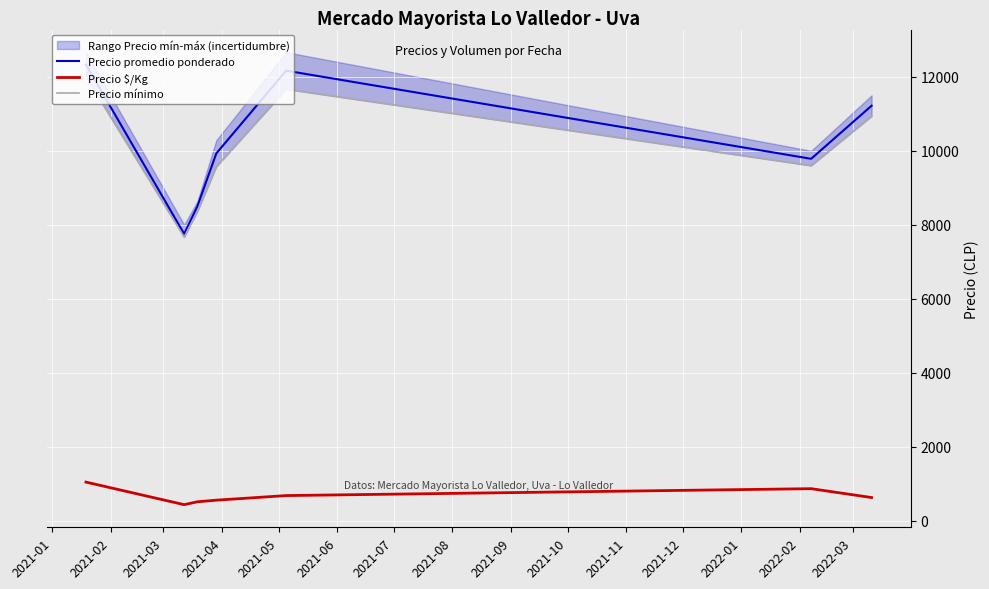

How many data points in Precio $/Kg are above 623?

4